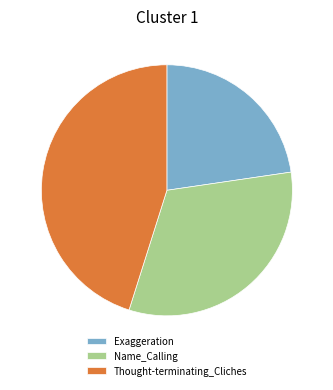

Which category has the biggest portion of the pie?

Thought-terminating_Cliches